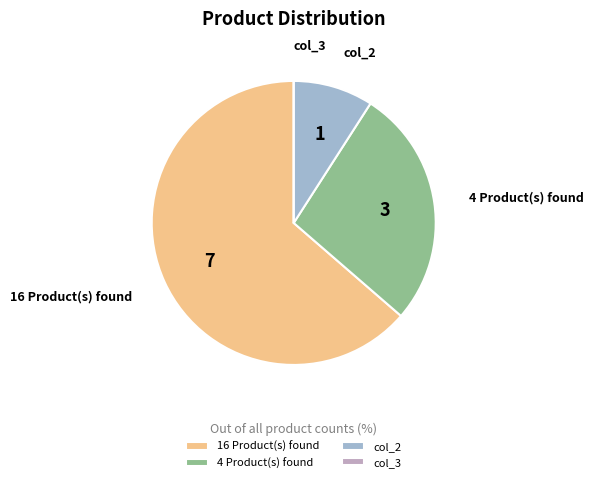

Which slice is the largest?

16 Product(s) found